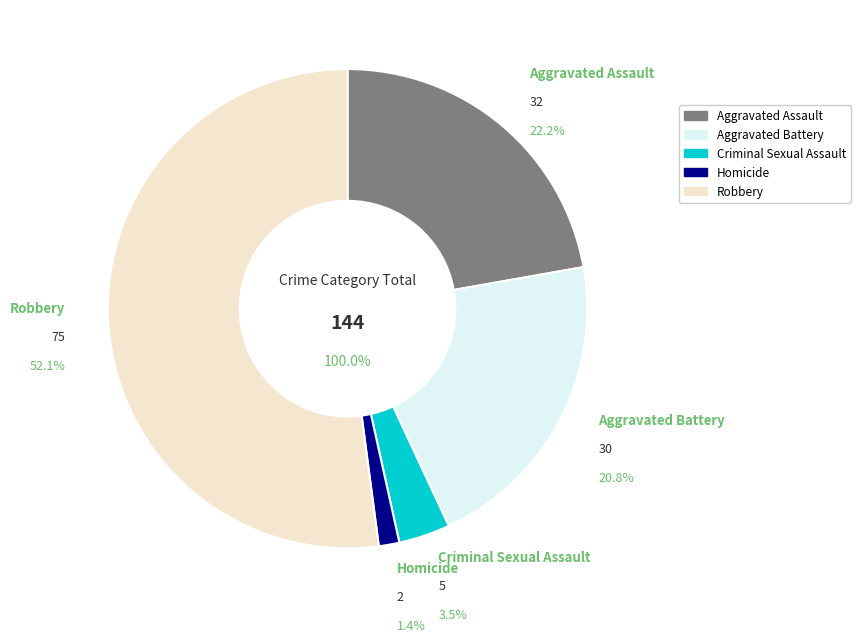

To the nearest percent, what percentage of the pie is Robbery?

52%